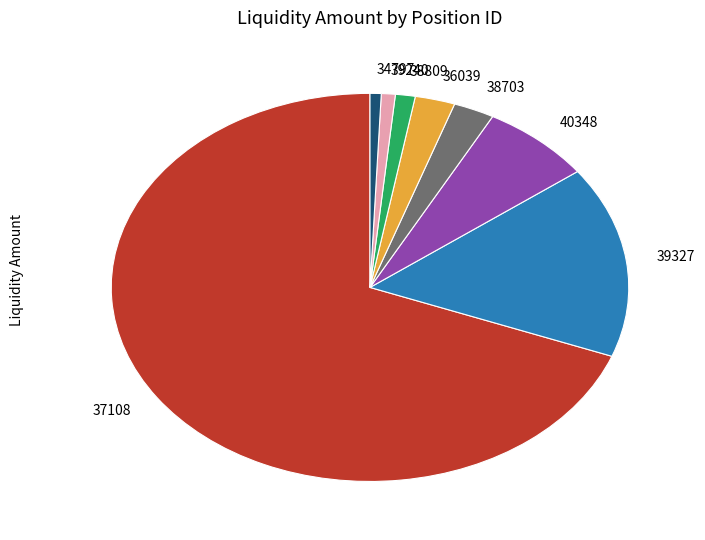

Is it true that 36039 is 2% of the pie?

True